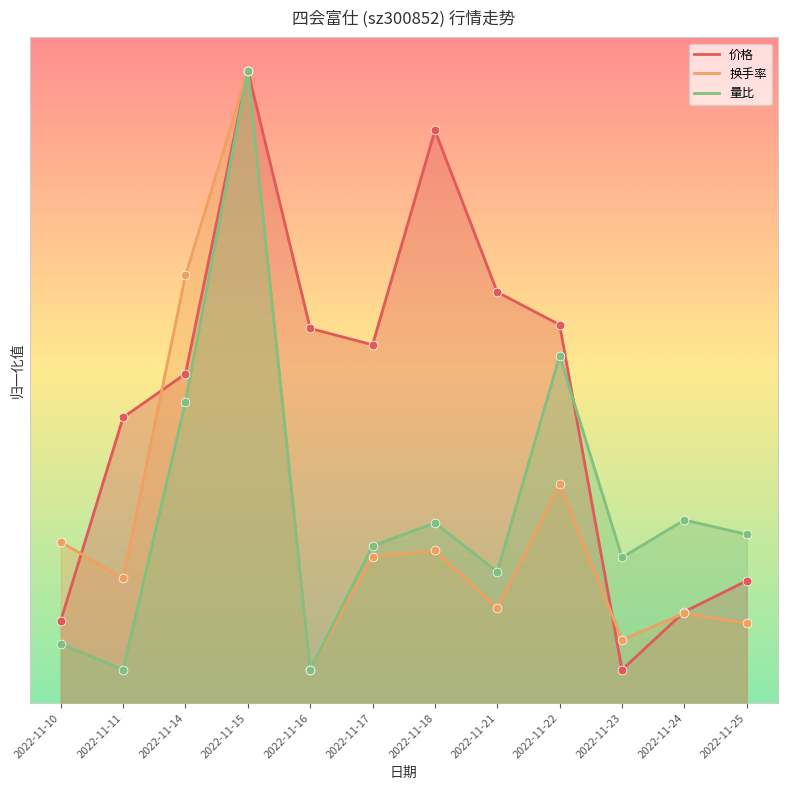

Which series has the largest total across all categories?

价格